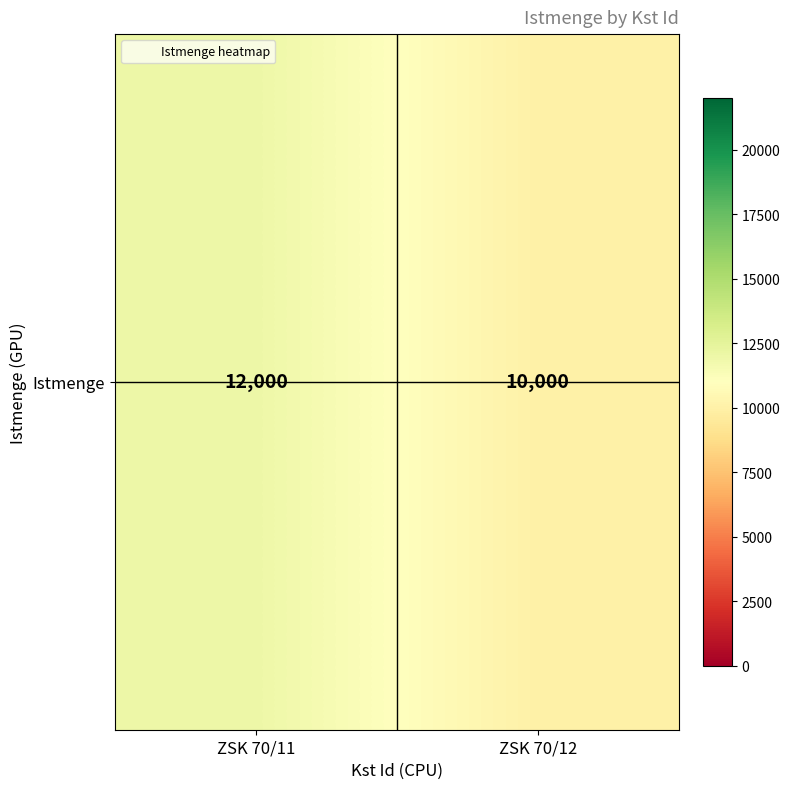

What is the sum of the values at ZSK 70/12 and ZSK 70/11?

22000